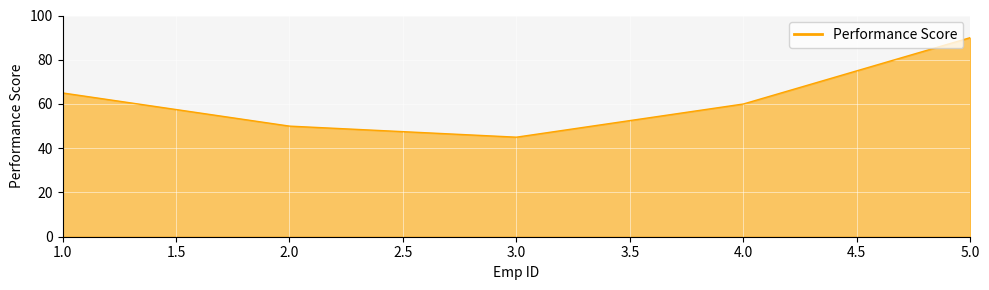

What is the sum of all values?

310